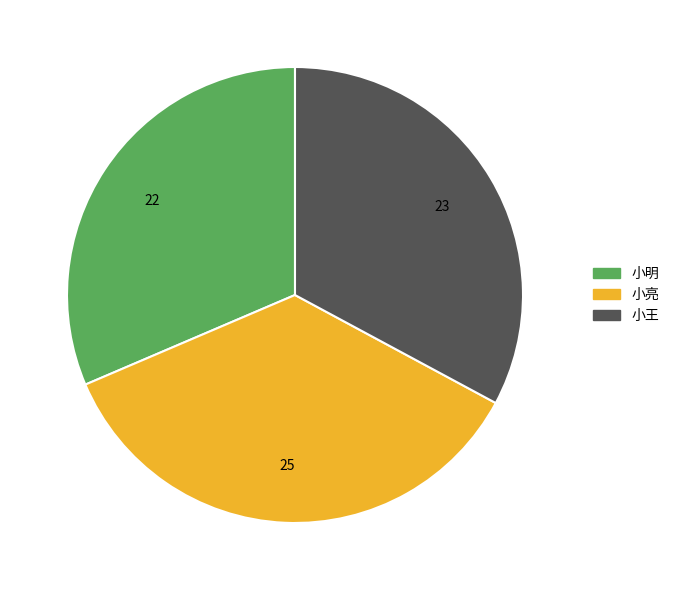

True or false: 小王 accounts for 46% of the total.

False